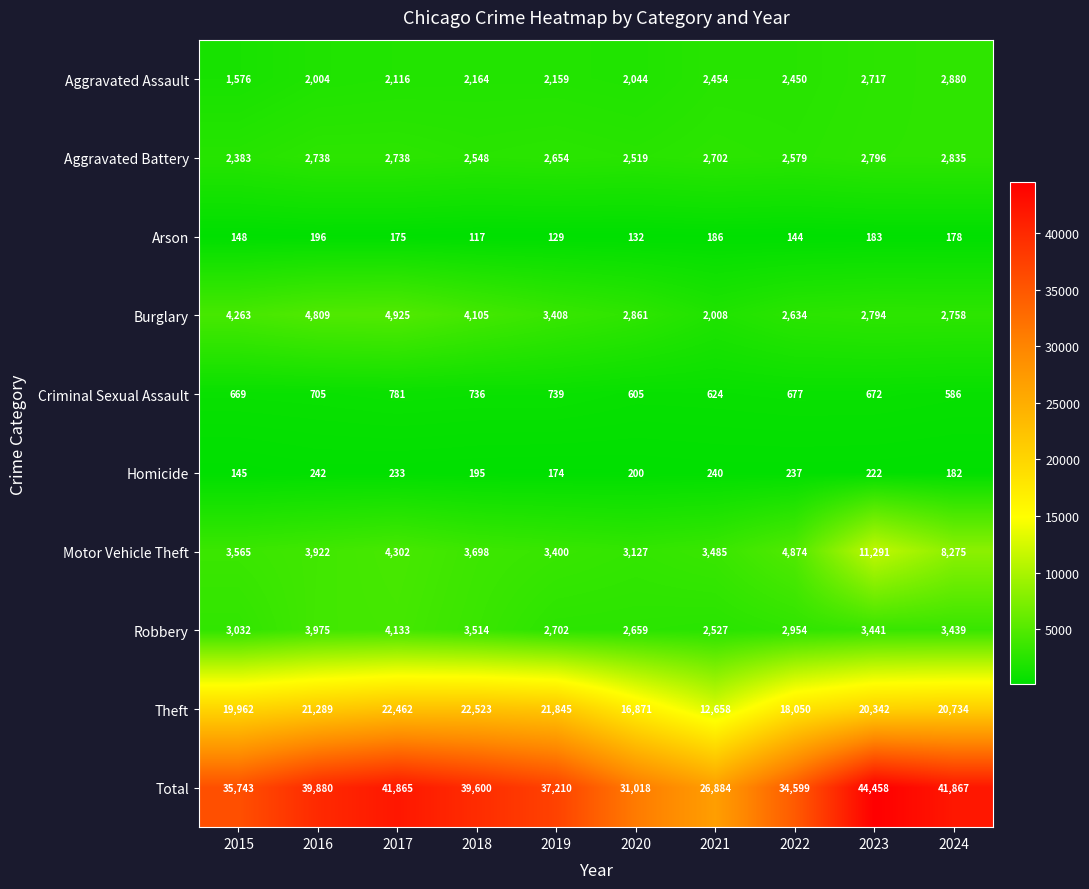

Is the value of Motor Vehicle Theft at 2016 greater than the value of Total at 2016?

No